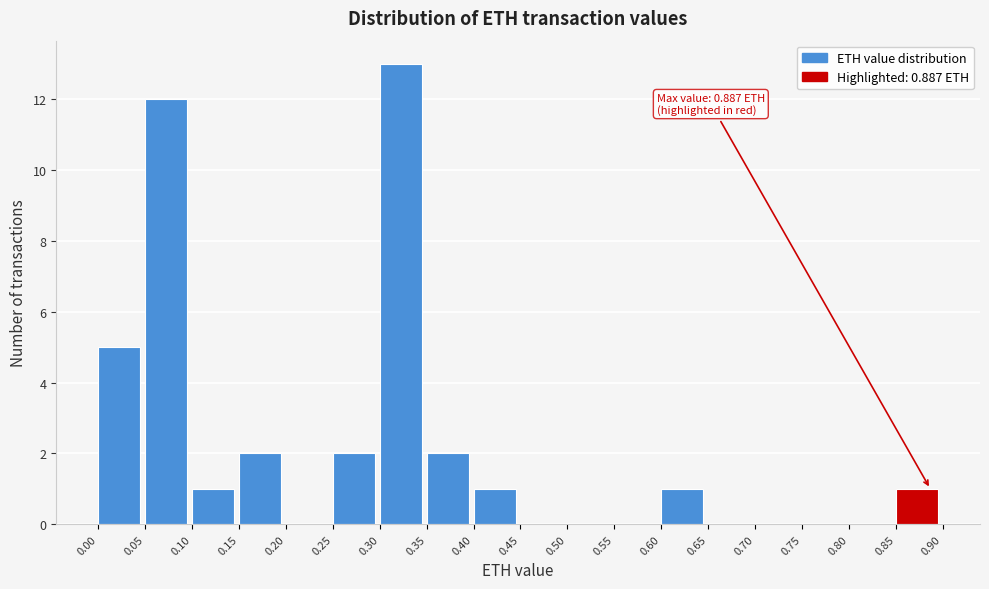

Over which range of the x-axis is the bar tallest?

0.30 to 0.35